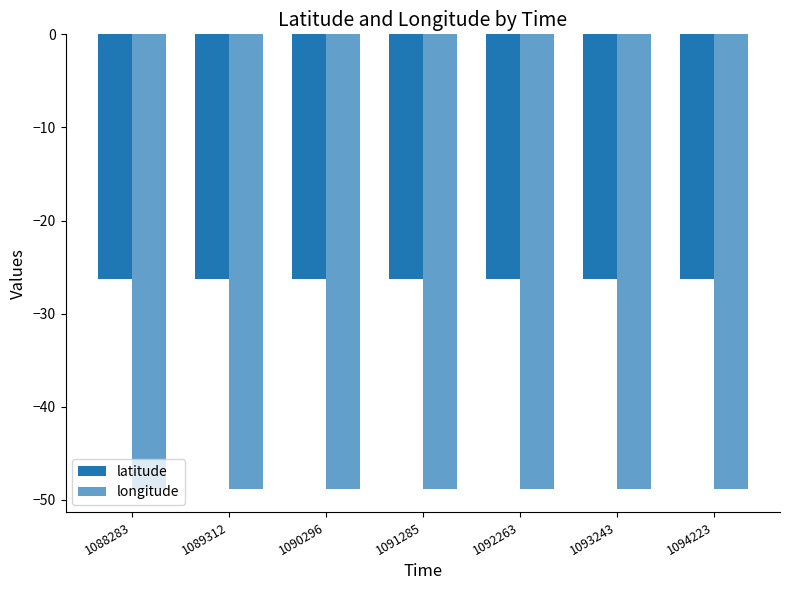

Which has a higher value, 1094223 or 1089312?

1094223